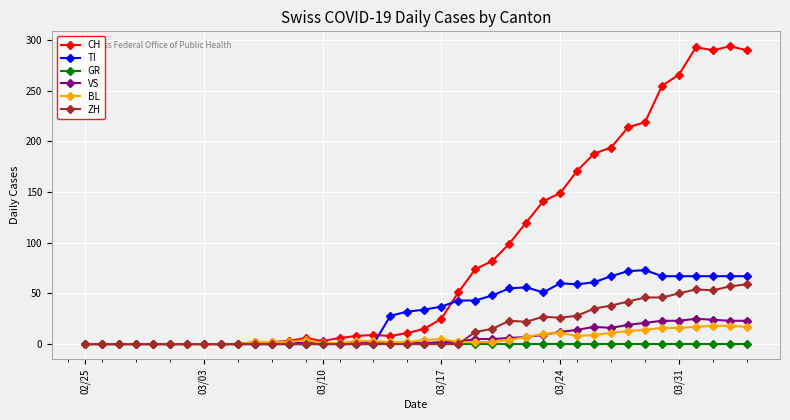

Which series has the largest total across all categories?

CH